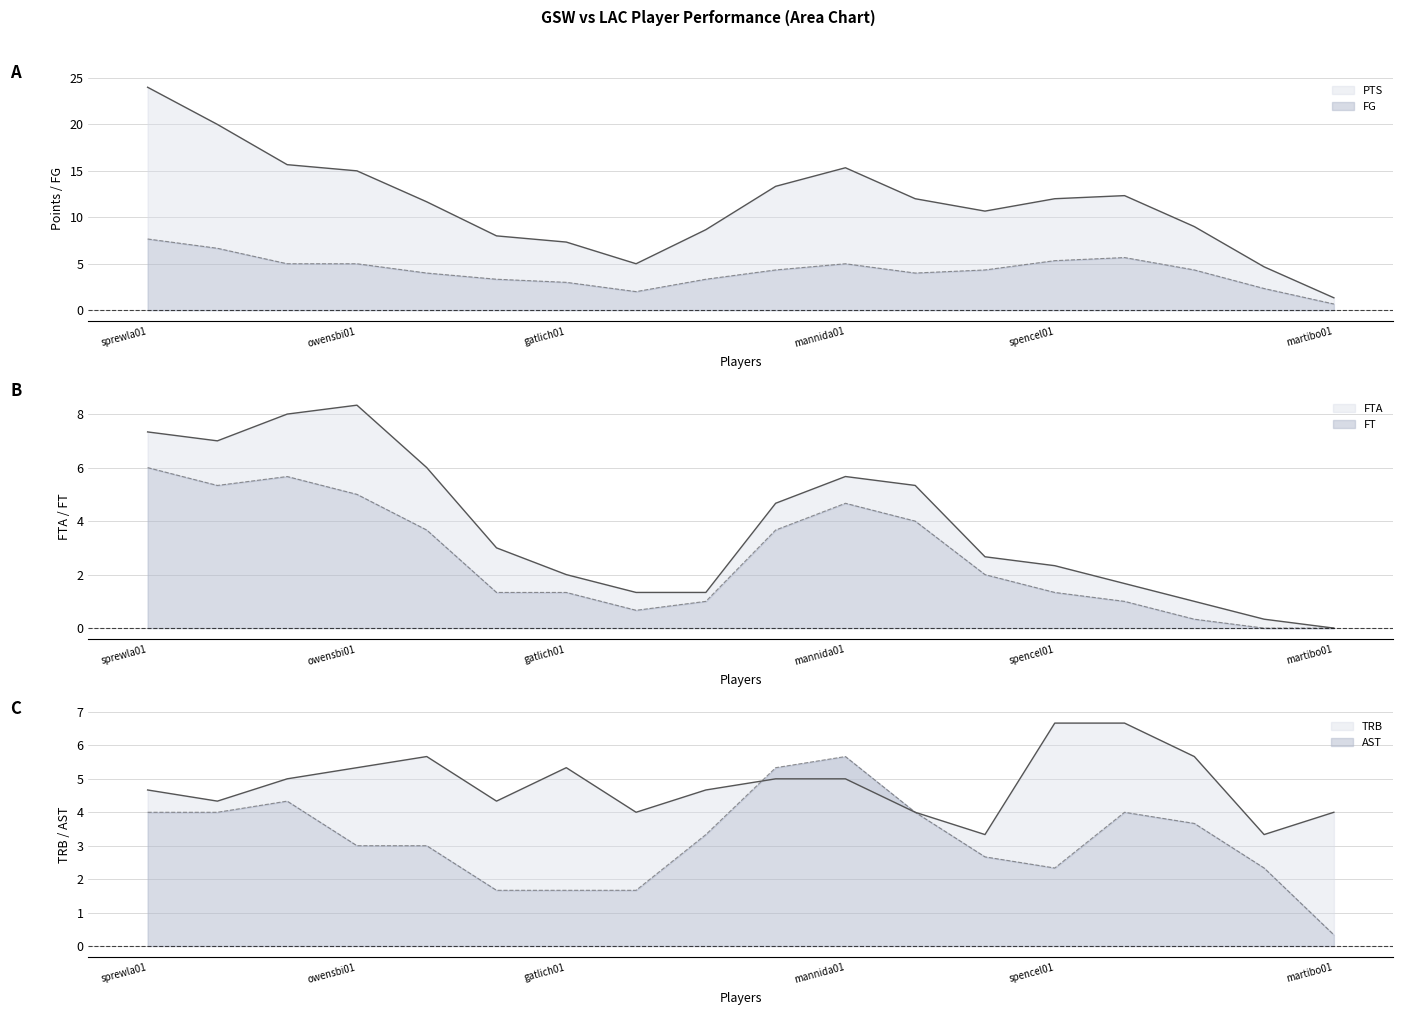

True or false: TRB and FG cross at least once.

True